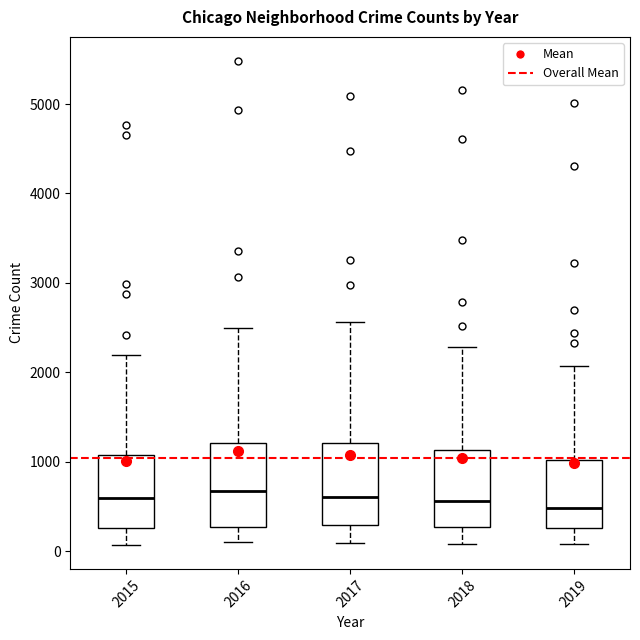

Reading left to right, read every box against the y-axis: the position of its median line, the range the box covers, and the ends of its whiskers. The values are not printed on the chart, so give them approximately, as read against the axis.

2015: median 600, box 300 to 1100, whiskers 100 to 2200
2016: median 700, box 300 to 1200, whiskers 100 to 2500
2017: median 600, box 300 to 1200, whiskers 100 to 2600
2018: median 600, box 300 to 1100, whiskers 100 to 2300
2019: median 500, box 300 to 1000, whiskers 100 to 2100